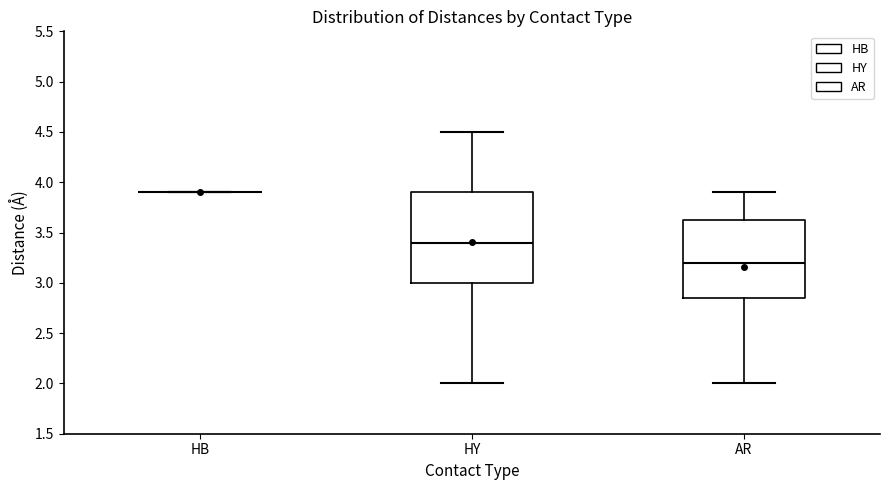

Comparing the boxes themselves (not the whiskers), which one is the tallest?

HY